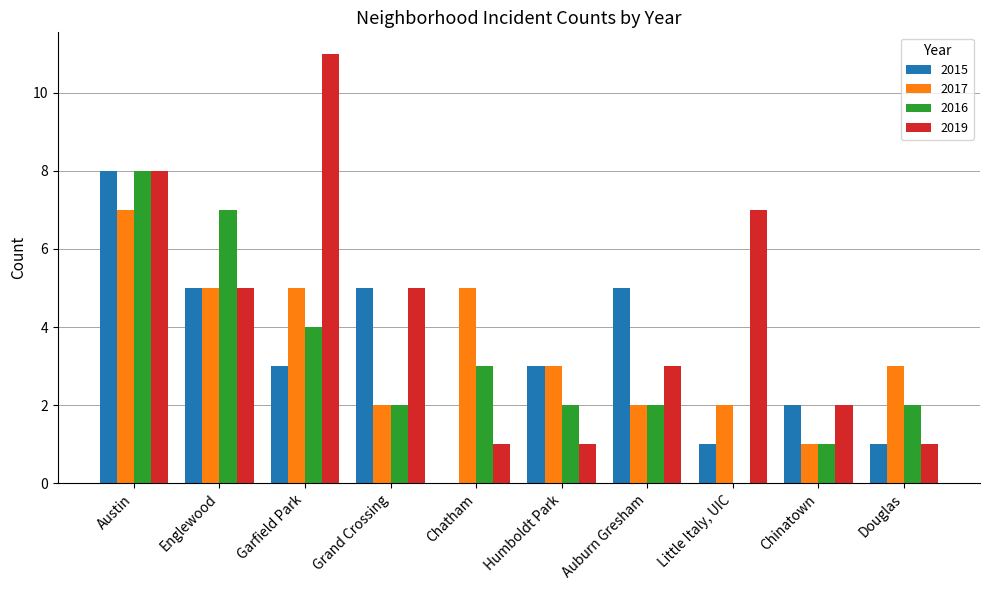

How many groups of bars are there?

10